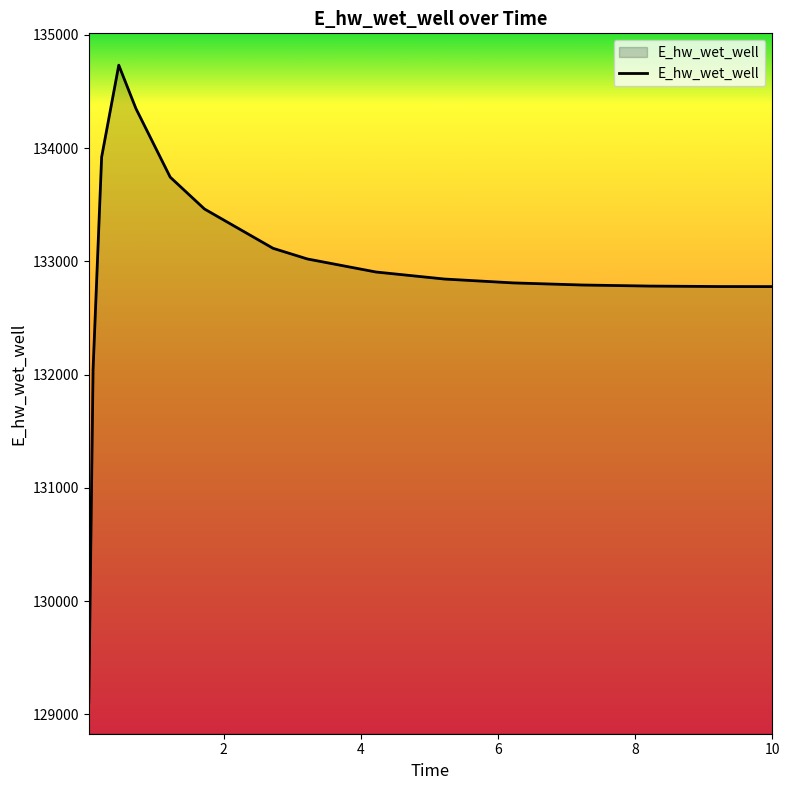

How many lines are shown in the chart?

1